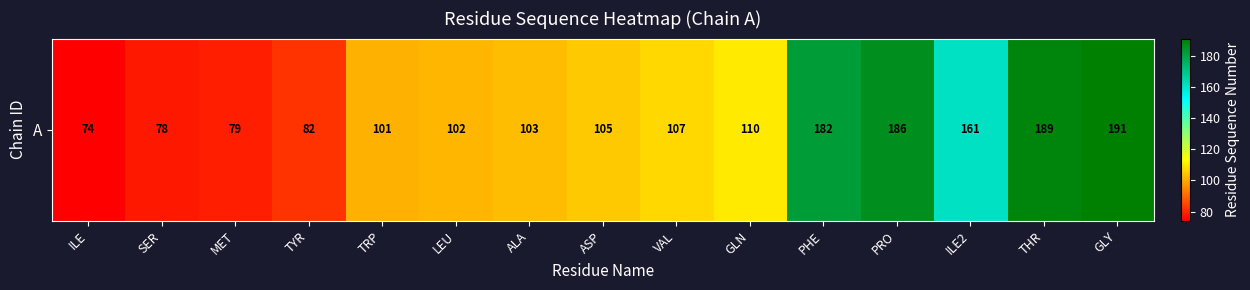

At which label does the data first exceed 105?

VAL